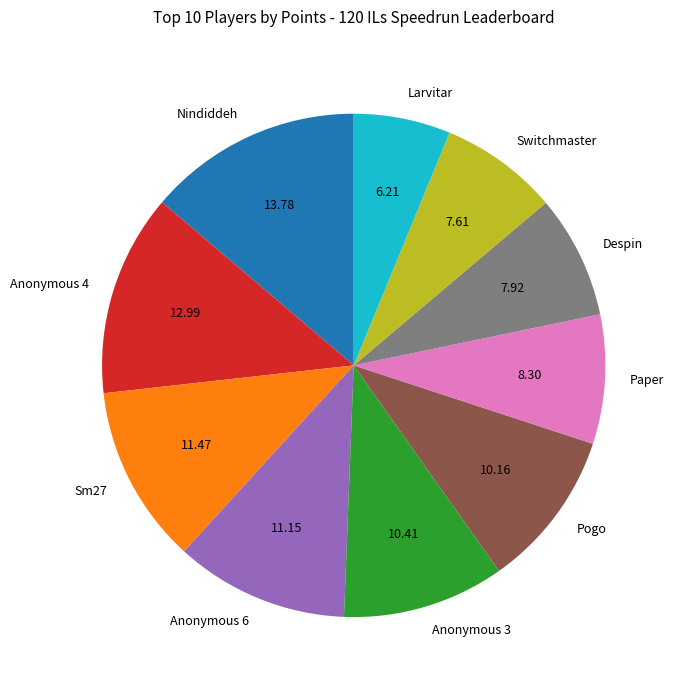

The Pogo slice represents 16% of the pie. True or false?

False